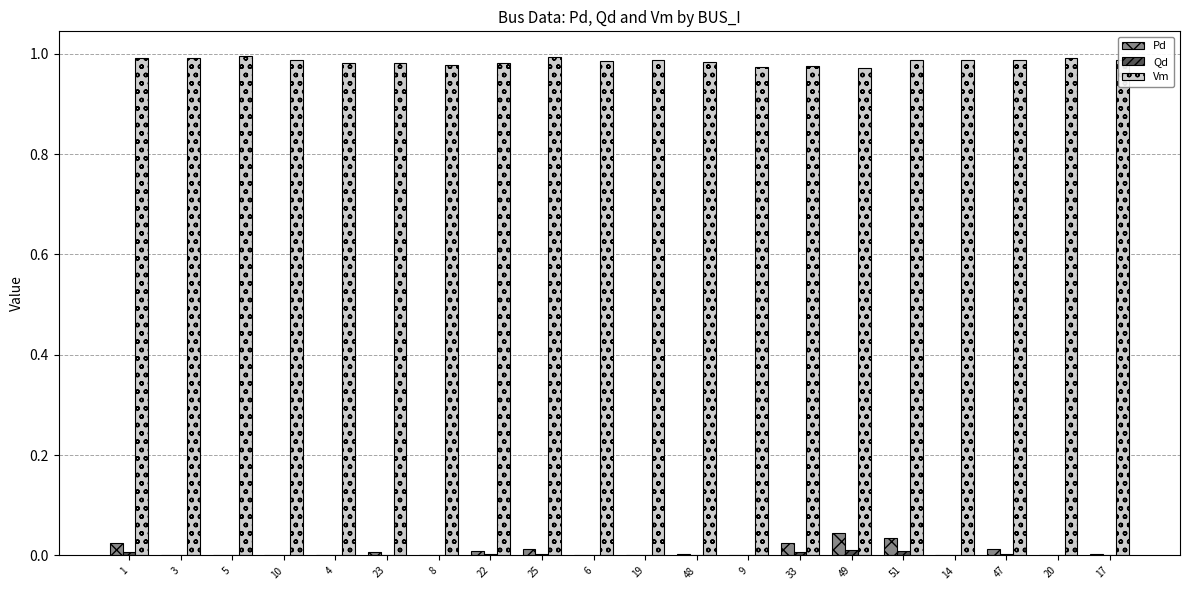

Is the value of Vm at 8 greater than the value of Qd at 6?

Yes